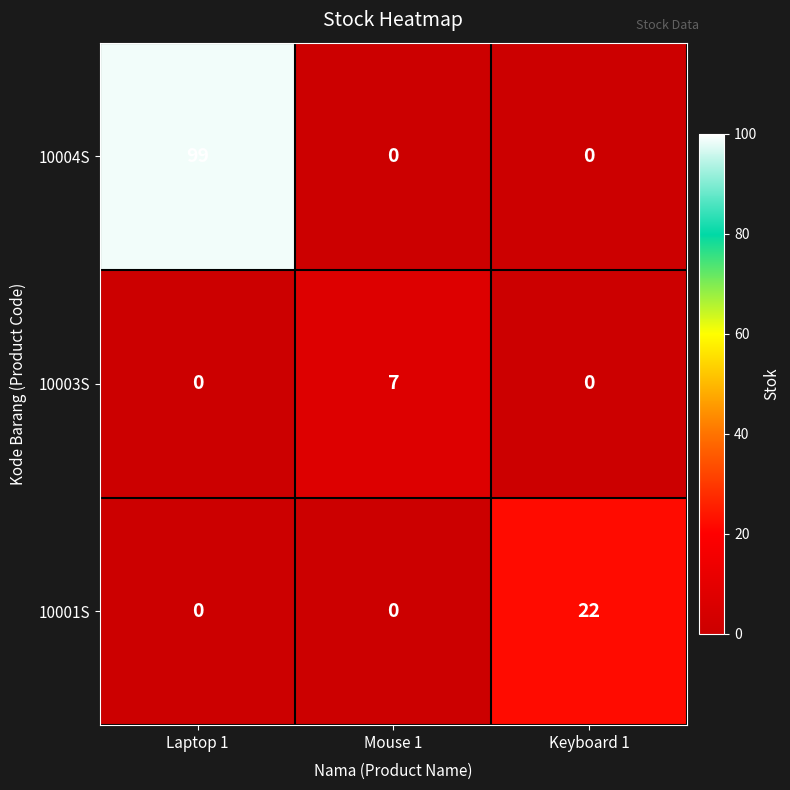

How many 10004S values are between 0 and 99?

3